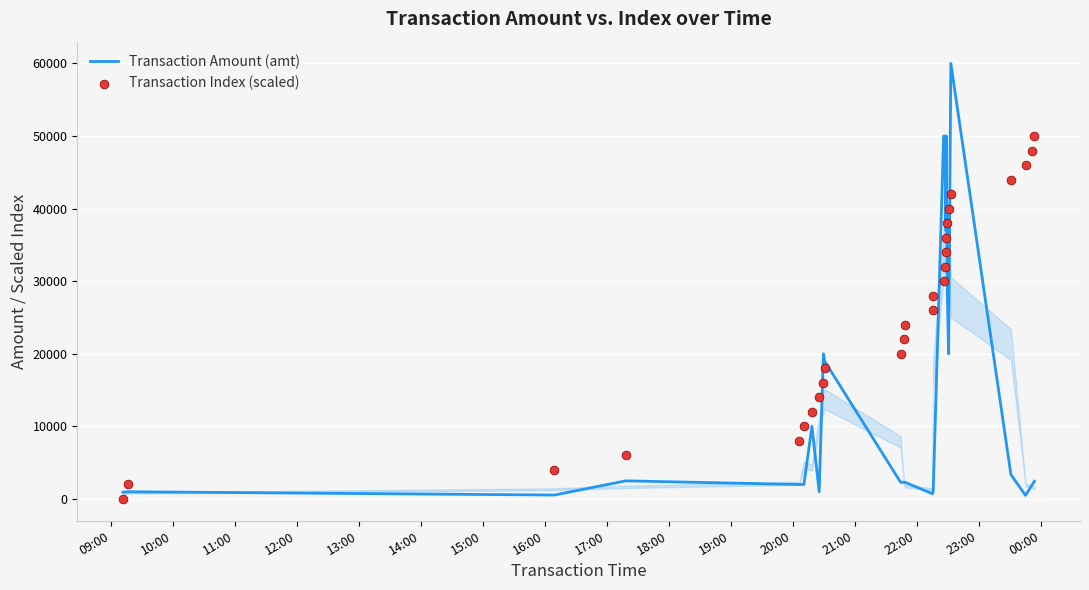

What are all the series names shown in the legend?

Transaction Amount (amt), Transaction Index (scaled)